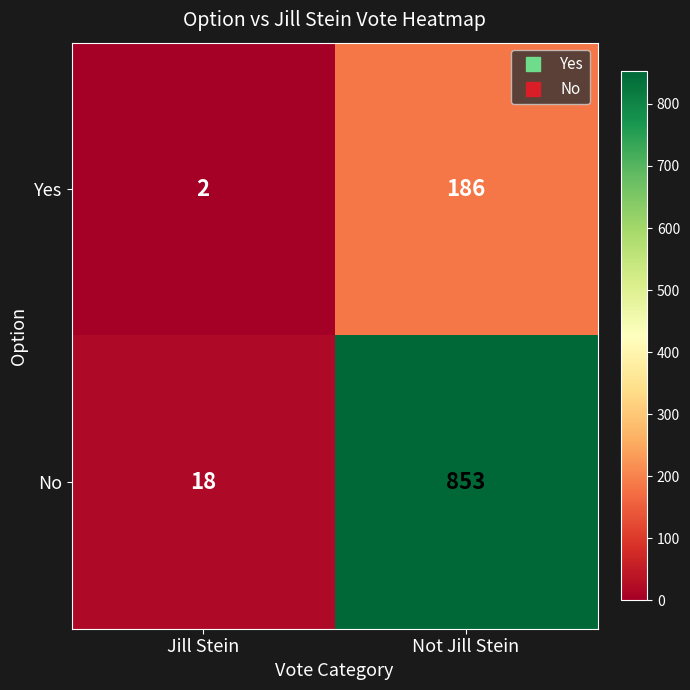

Reading right to left, list all the values displayed in this chart.

Yes: 186	2
No: 853	18